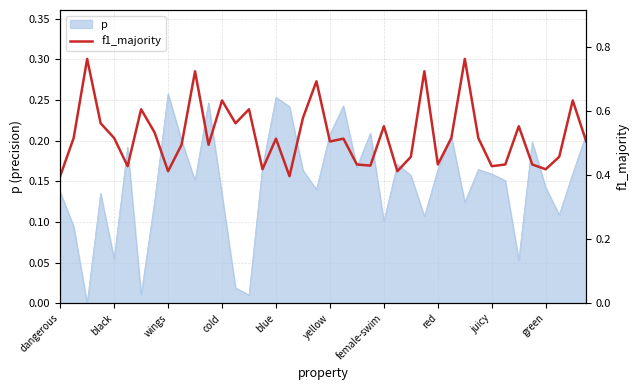

What is the value of the 16th point from the left?

0.4